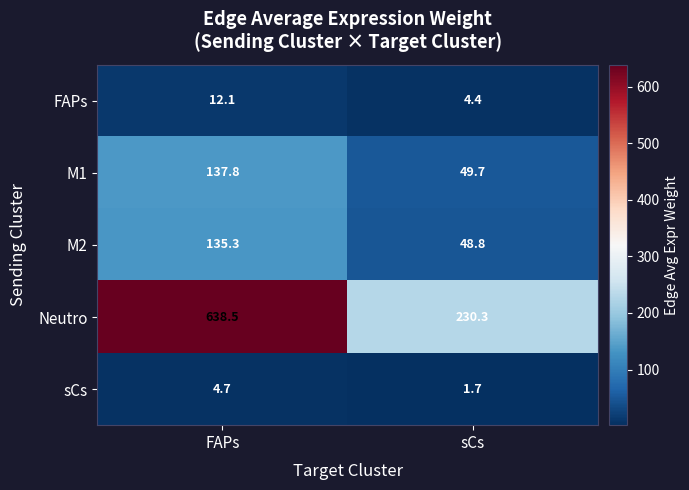

How many values in the sCs series exceed 4?

1